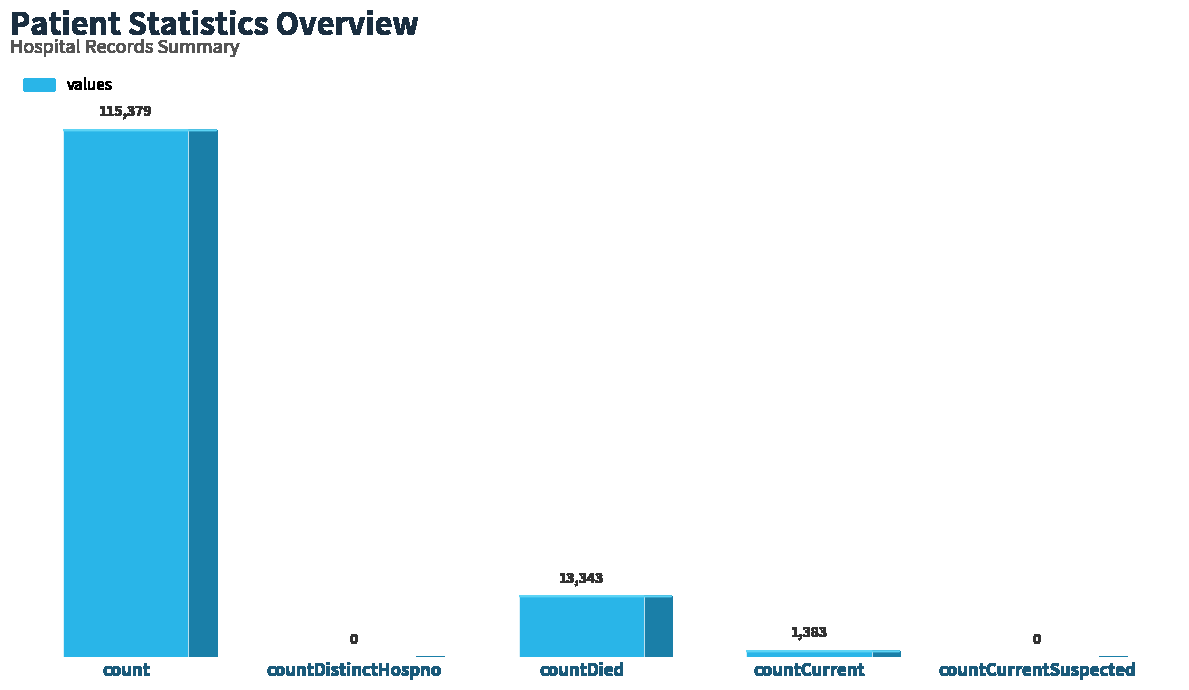

What is the label of the 2nd bar from the left?

countDistinctHospno